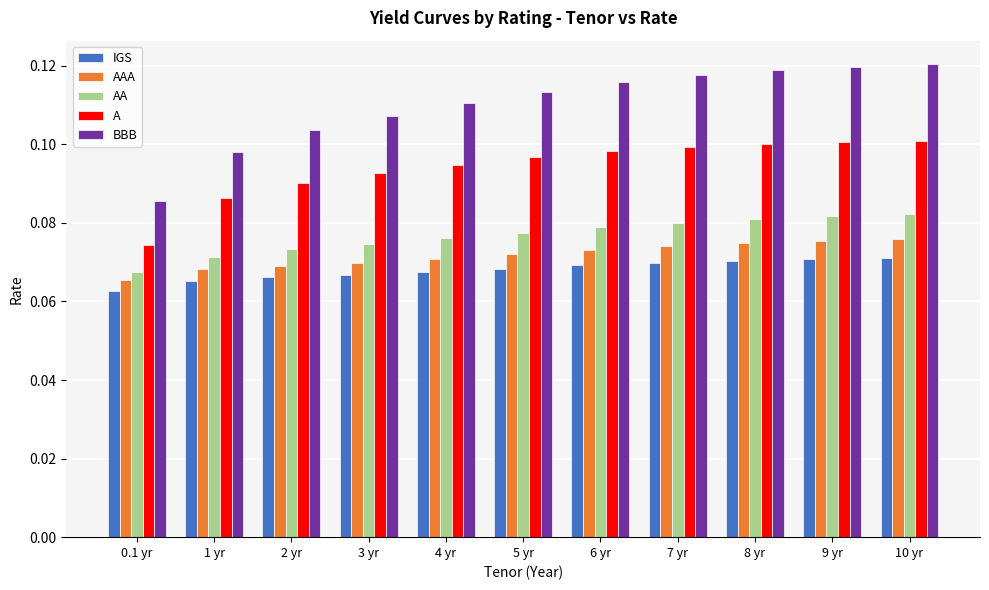

Is the value of BBB at 7 yr greater than the value of AA at 7 yr?

Yes